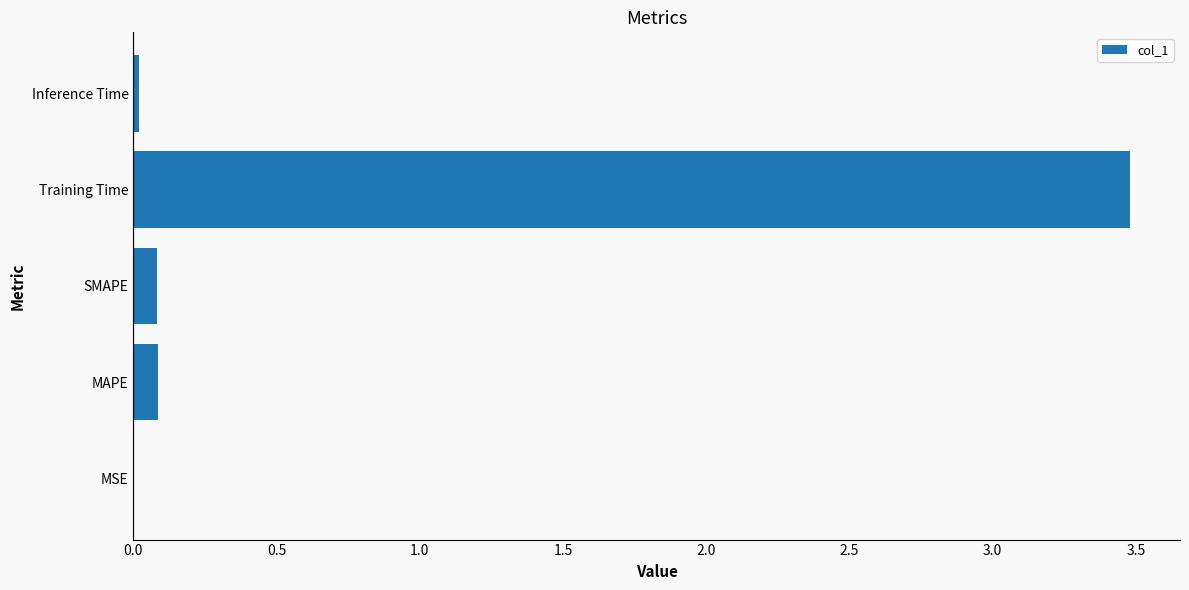

What is the change in value from MAPE to Training Time?

+3.4